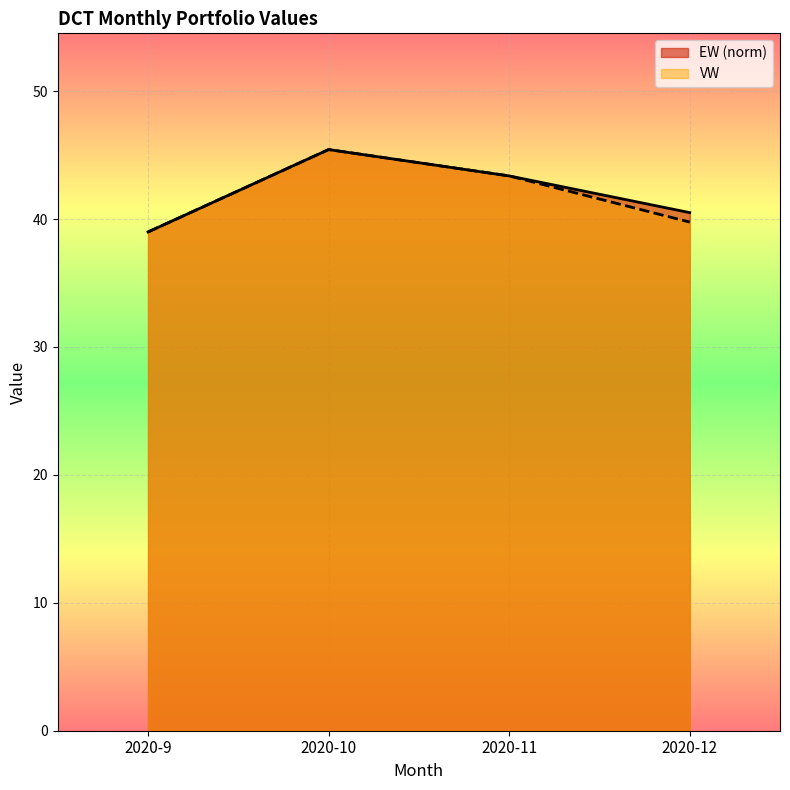

True or false: EW and VW cross at least once.

False